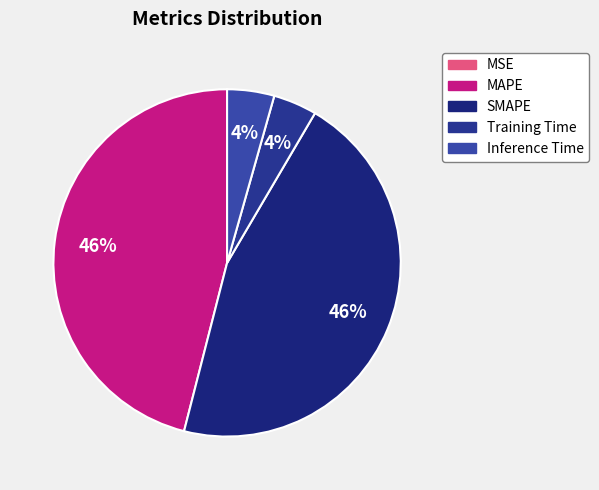

What is the change in value from MSE to Inference Time?

+0.2